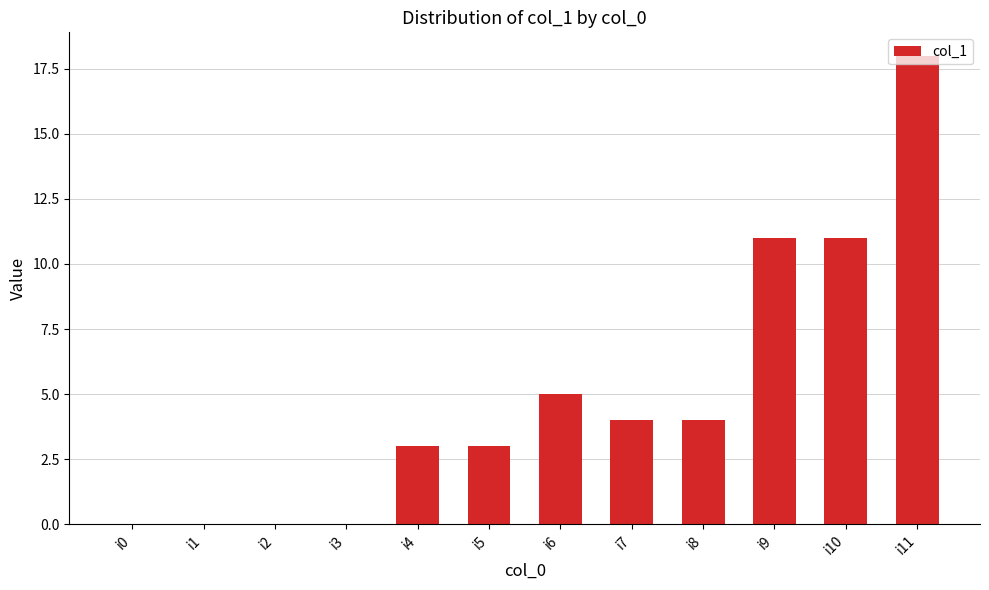

Are the bars horizontal?

No